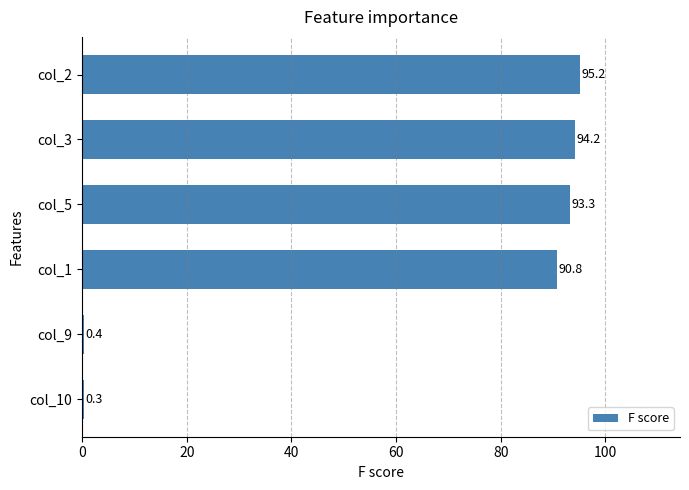

How many distinct data groups are displayed?

1